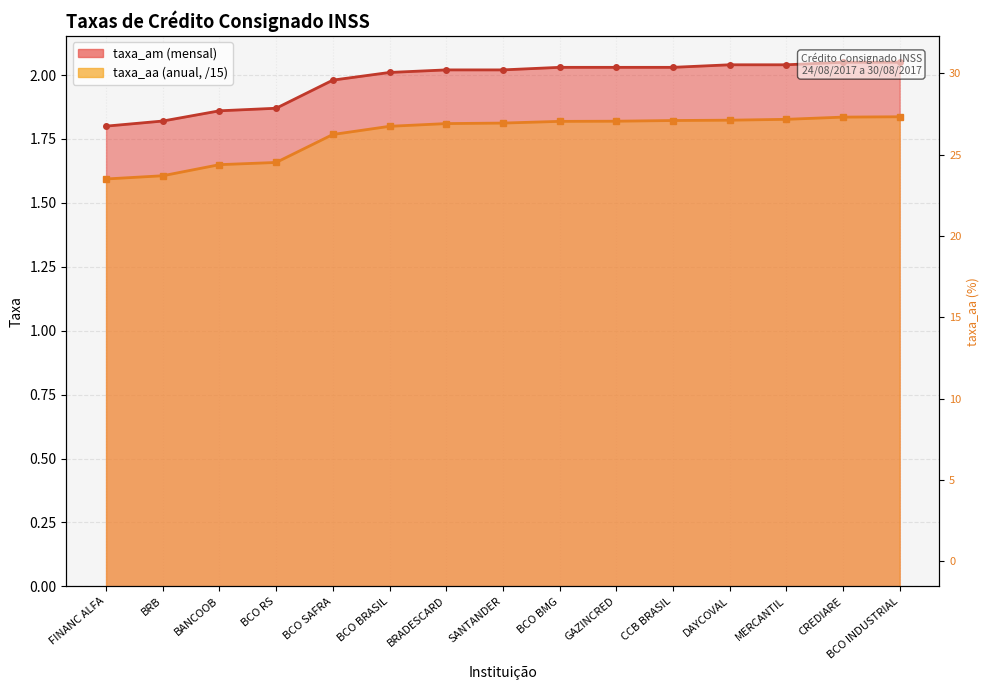

True or false: taxa_am has more than 0 interior local peaks.

False